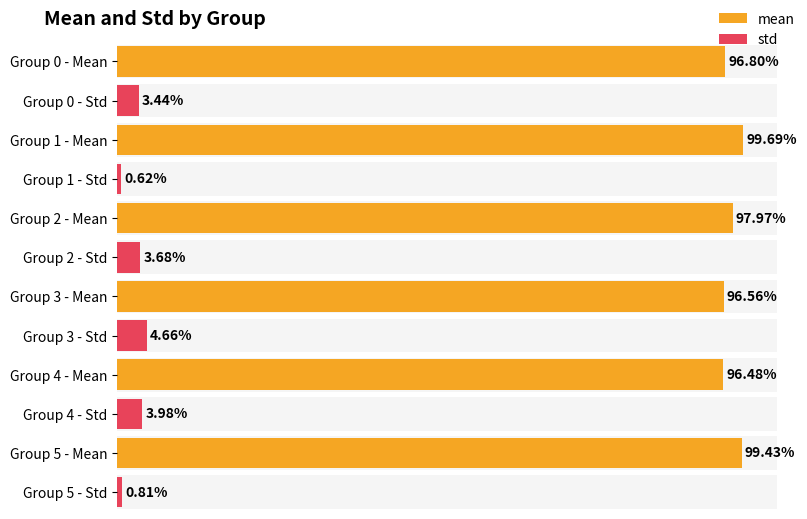

Rank the categories by mean value from highest to lowest.

1, 5, 2, 0, 3, 4